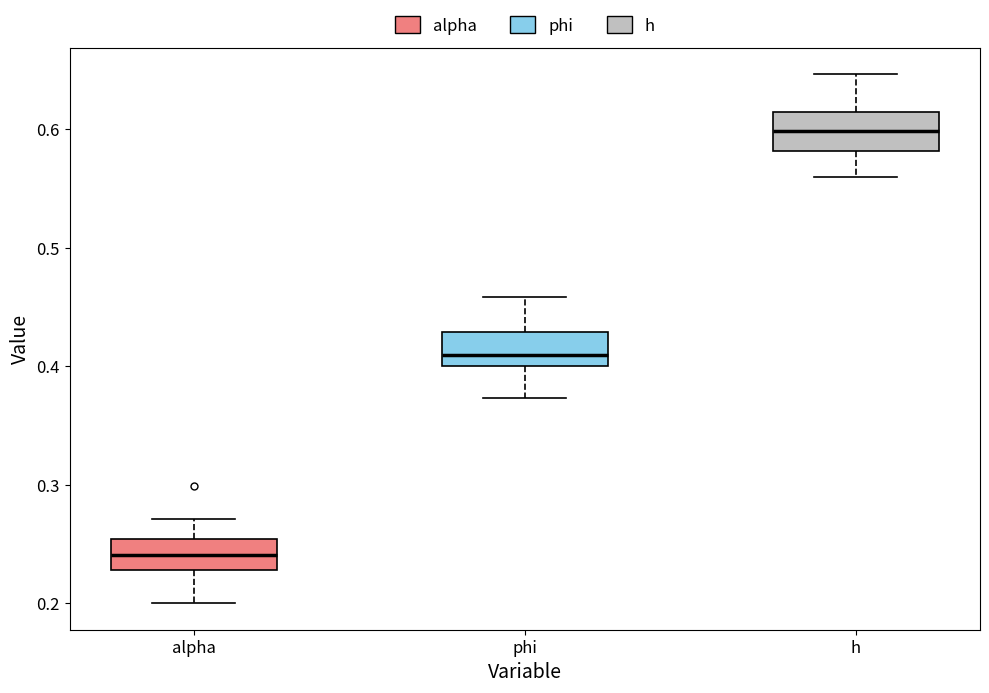

Reading left to right, transcribe this box plot: for each box, give where its median line is, the range the box spans, and where its two whiskers end, as read against the y-axis. The values are not printed on the chart, so give them approximately, as read against the axis.

alpha: median 0.24, box 0.23 to 0.25, whiskers 0.20 to 0.27
phi: median 0.41, box 0.40 to 0.43, whiskers 0.37 to 0.46
h: median 0.60, box 0.58 to 0.61, whiskers 0.56 to 0.65